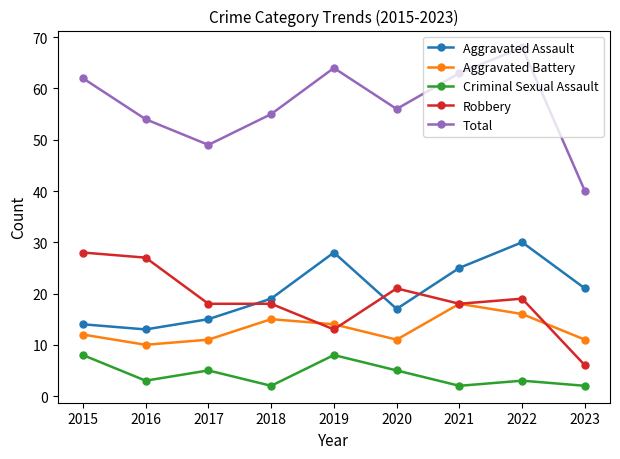

How many data points in Total are less than 56?

4